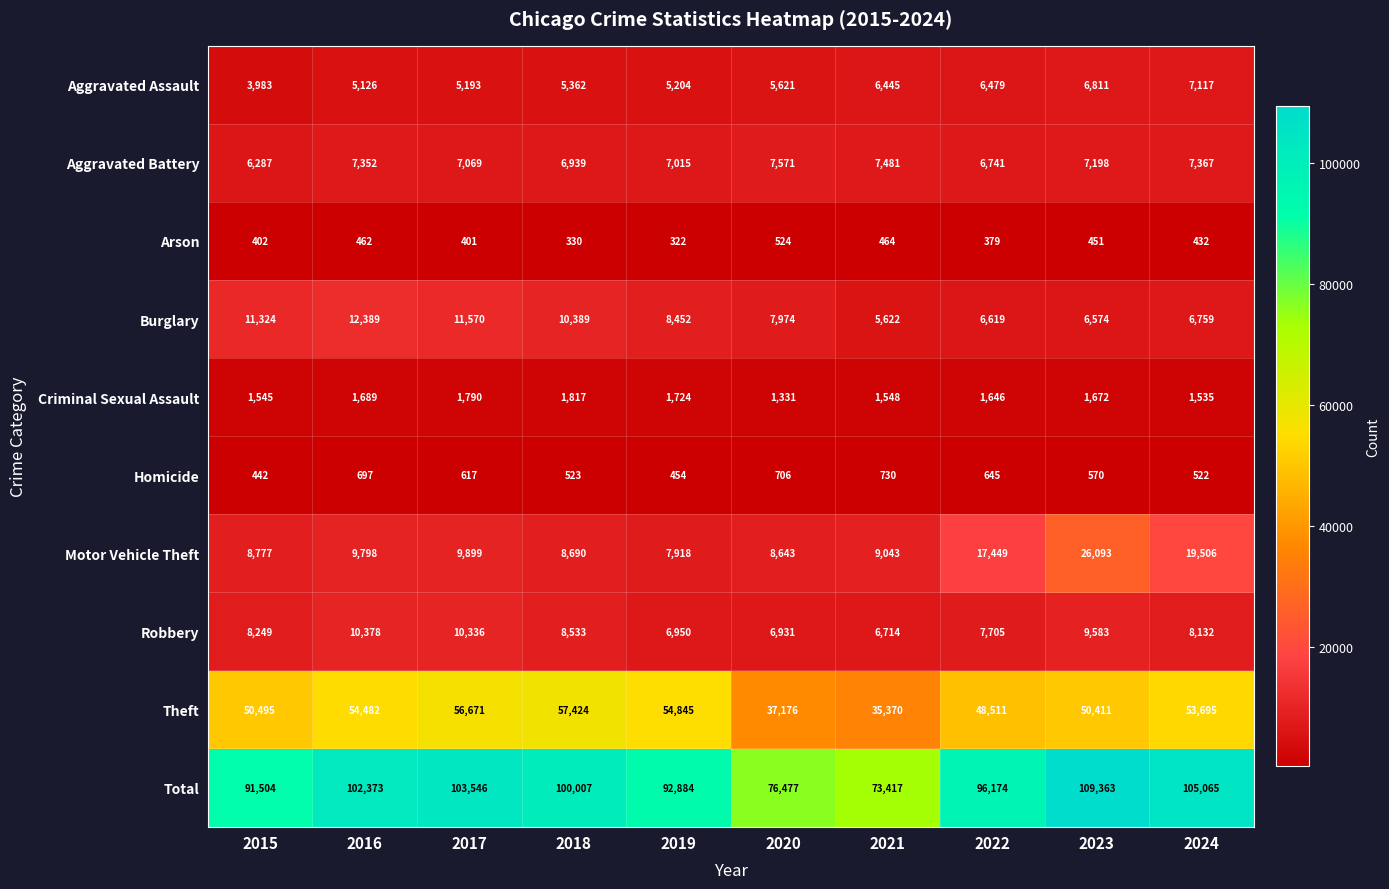

What is the sum of the Aggravated Battery values at 2018 and 2020?

14510